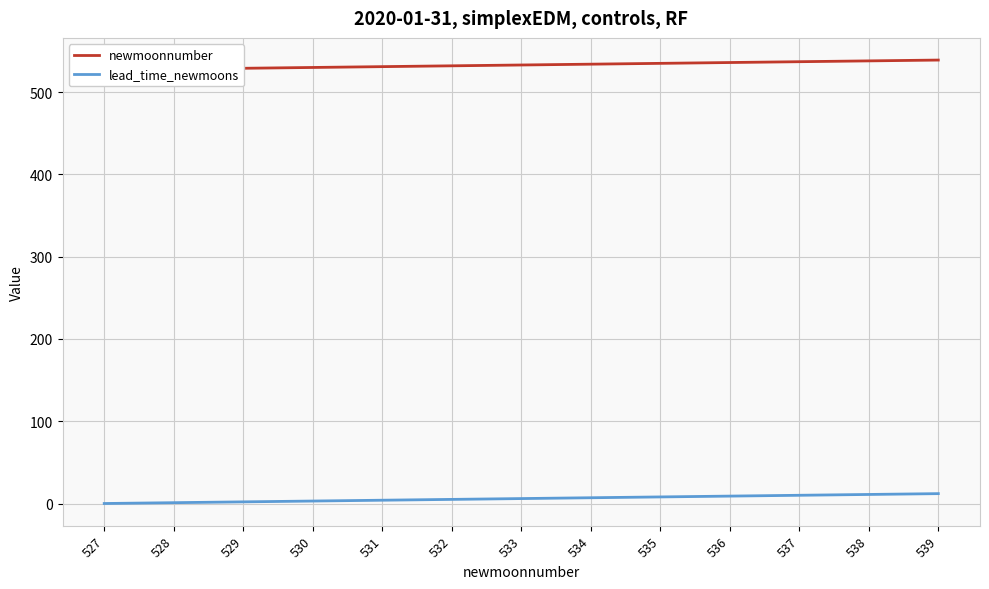

Rank the series by their average value, from lowest to highest.

lead_time_newmoons, newmoonnumber